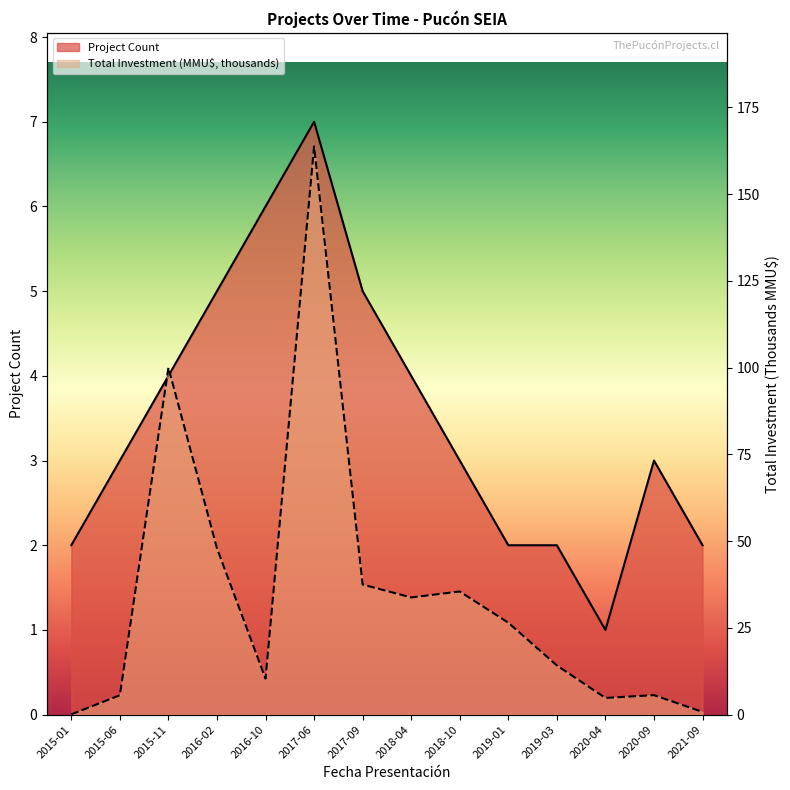

Does the chart have visible grid lines?

No